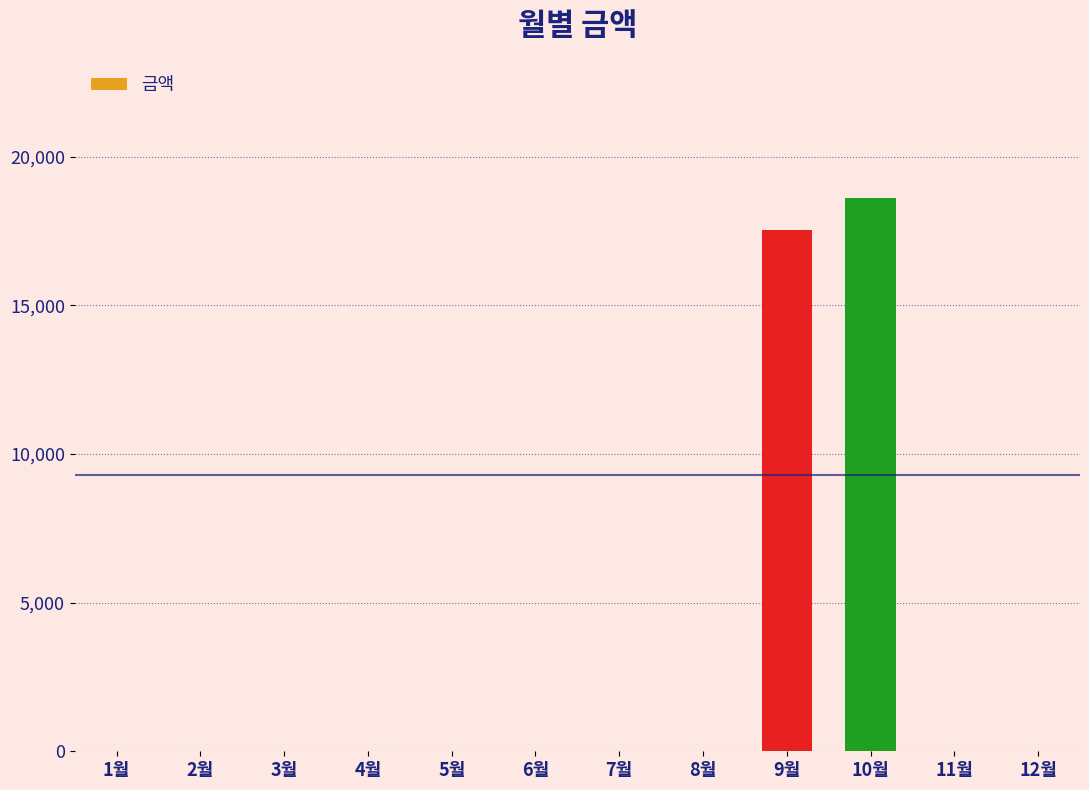

Reading left to right, what are all the values shown in this chart?

1월=0	2월=0	3월=0	4월=0	5월=0	6월=0	7월=0	8월=0	9월=17530	10월=18600	11월=0	12월=0